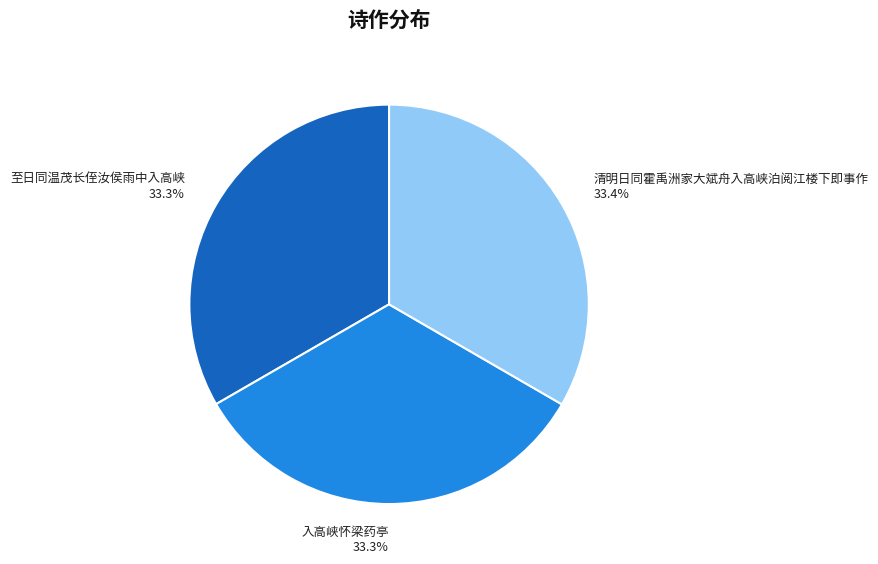

Is 清明日同霍禹洲家大斌舟入高峡泊阅江楼下即事作 the majority of the pie?

No